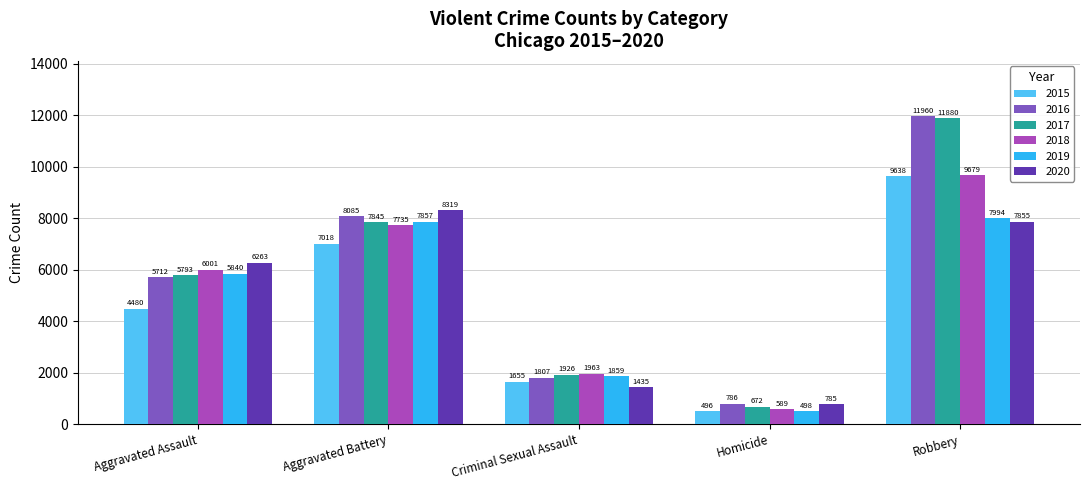

What is the label of the 3rd bar from the right?

Criminal Sexual Assault